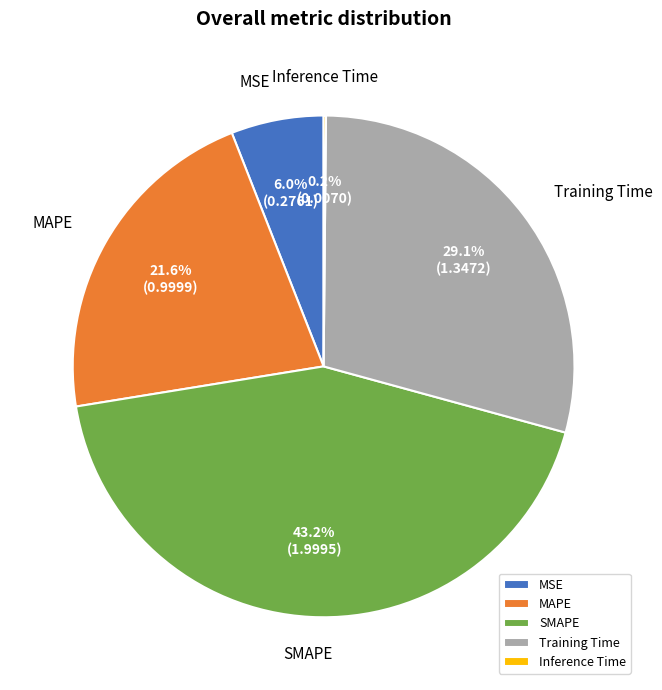

Which has a higher value, Training Time or MAPE?

Training Time